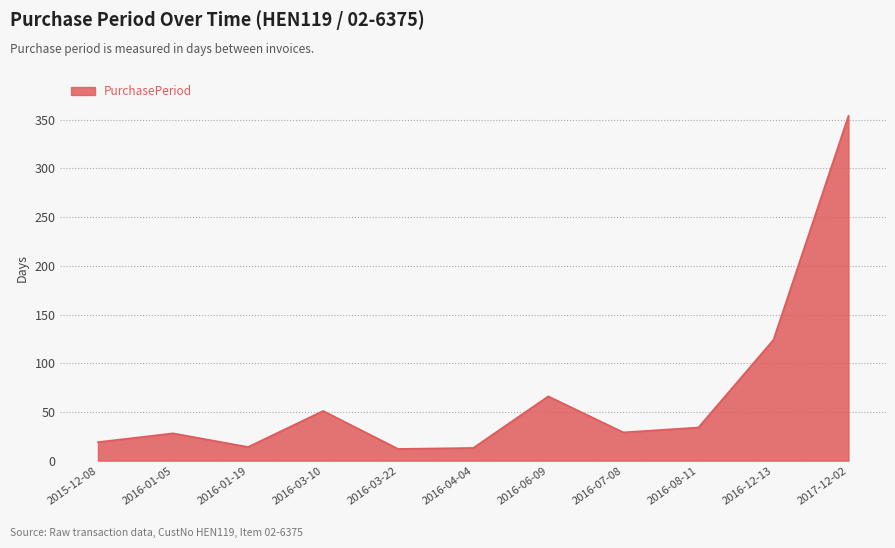

How many interior local valleys (lower than both neighbors) does the data have?

3